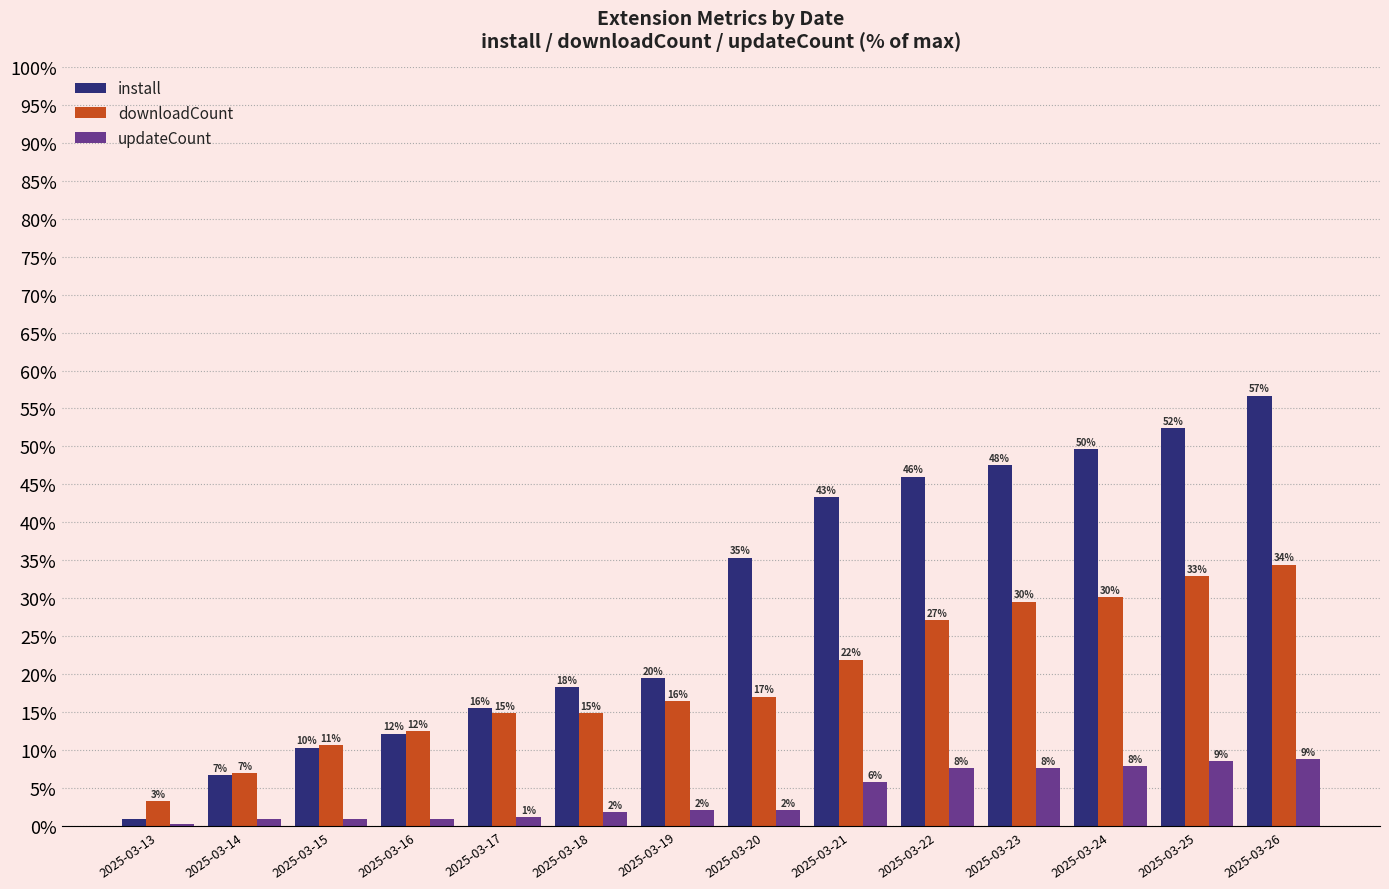

List the labels in order of updateCount value, smallest first.

2025-03-13, 2025-03-14, 2025-03-15, 2025-03-16, 2025-03-17, 2025-03-18, 2025-03-19, 2025-03-20, 2025-03-21, 2025-03-22, 2025-03-23, 2025-03-24, 2025-03-25, 2025-03-26